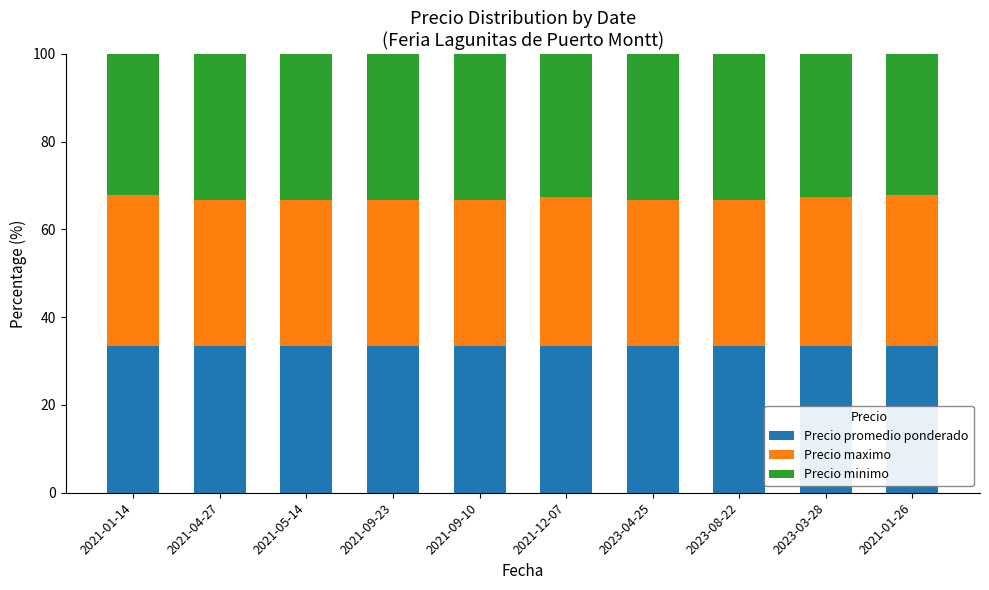

What is the sum of all Precio promedio ponderado values?

333.3